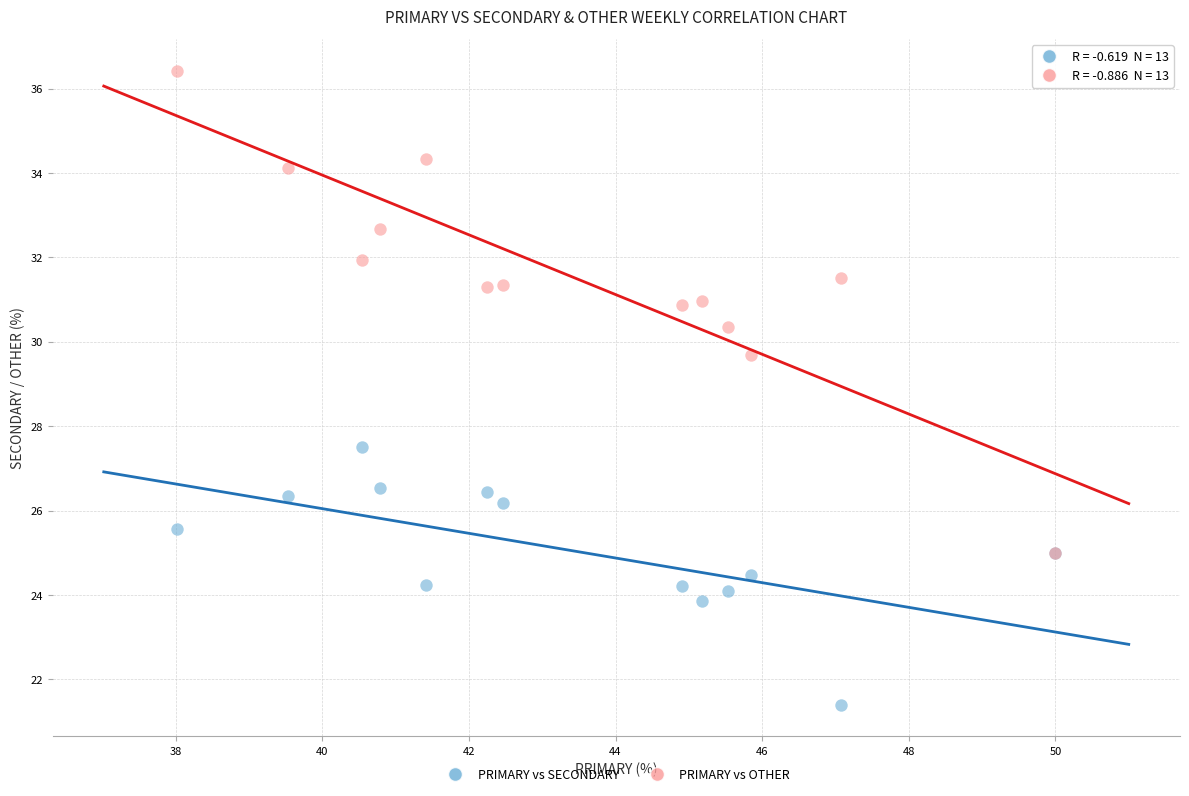

Which series reaches the maximum Y coordinate?

PRIMARY vs OTHER